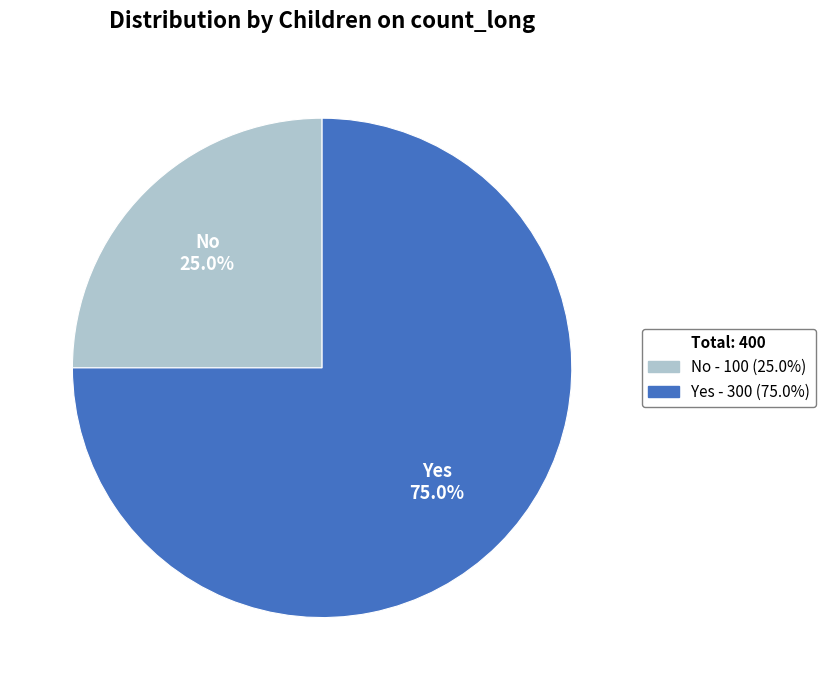

Approximately how many times larger is the value at No compared to Yes?

0.3